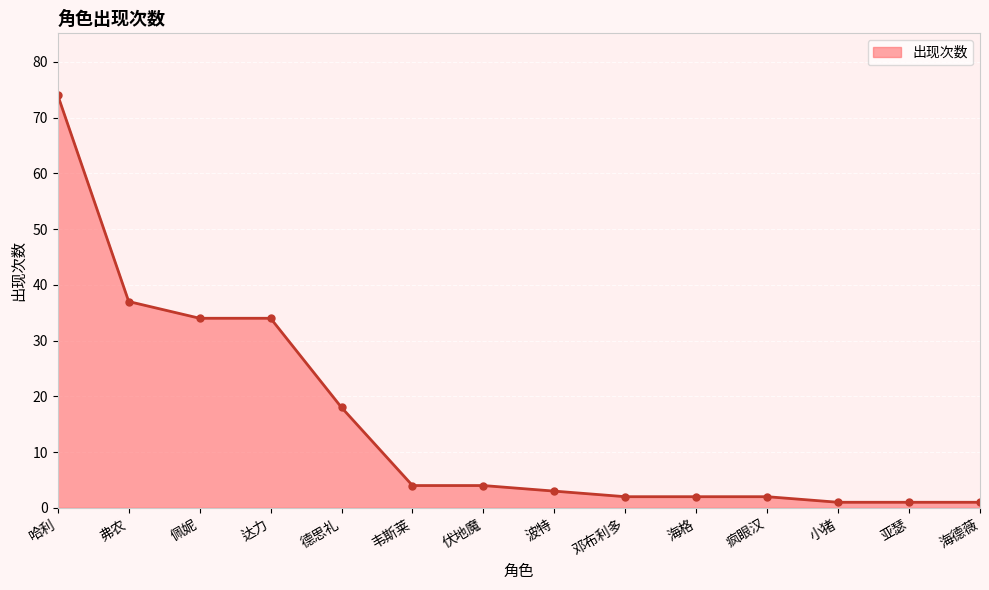

Read the value at 韦斯莱, to the nearest 5.

5